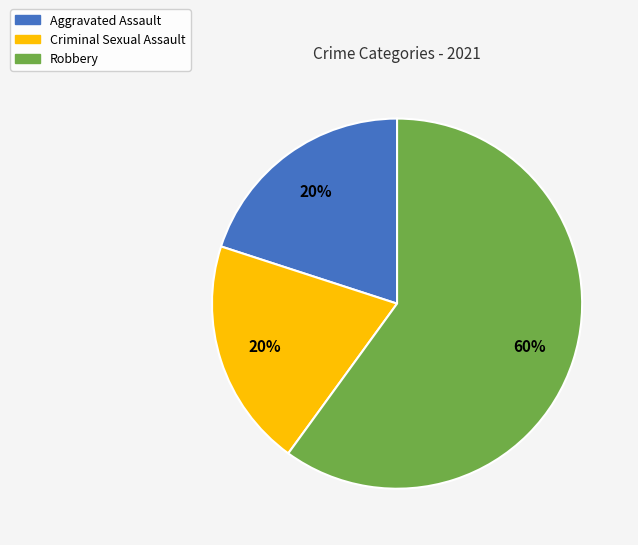

Which category has the biggest portion of the pie?

Robbery